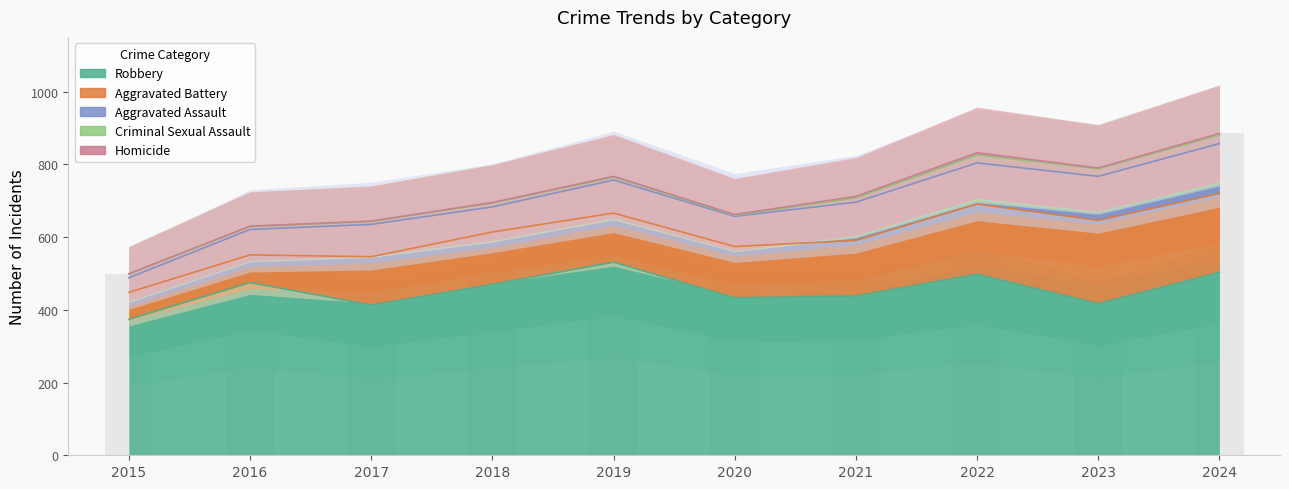

Reading left to right, list all the values displayed in this chart.

Aggravated Assault: 2015=40	2016=70	2017=89	2018=69	2019=91	2020=83	2021=105	2022=113	2023=121	2024=137
Aggravated Battery: 2015=74	2016=76	2017=133	2018=144	2019=135	2020=141	2021=153	2022=193	2023=229	2024=217
Criminal Sexual Assault: 2015=11	2016=8	2017=8	2018=11	2019=8	2020=3	2021=12	2022=22	2023=21	2024=24
Homicide: 2015=0	2016=1	2017=1	2018=1	2019=2	2020=2	2021=4	2022=6	2023=2	2024=4
Robbery: 2015=374	2016=475	2017=413	2018=470	2019=531	2020=433	2021=438	2022=498	2023=417	2024=503